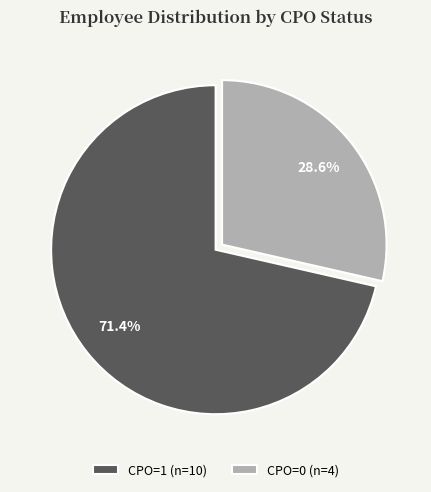

What percentage is the CPO=1 slice, to the nearest percent?

71%